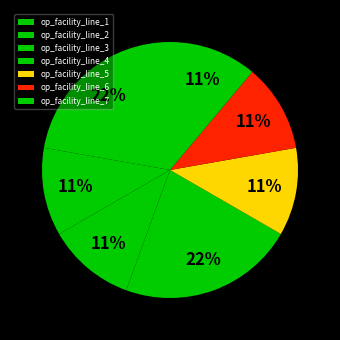

What is the largest slice in the pie chart?

op_facility_line_1